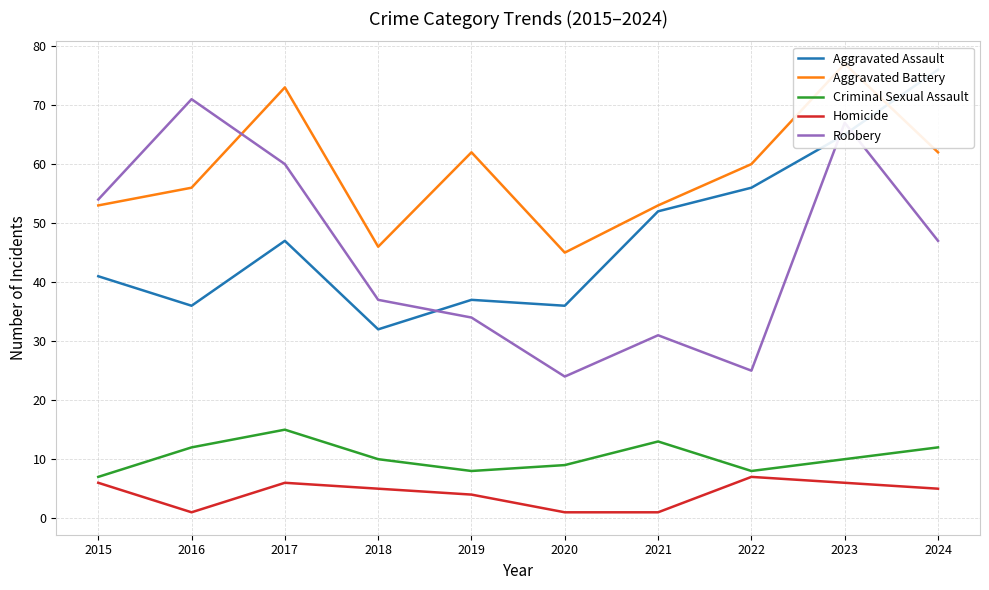

True or false: Aggravated Assault has a value of 32 at 2018.

True